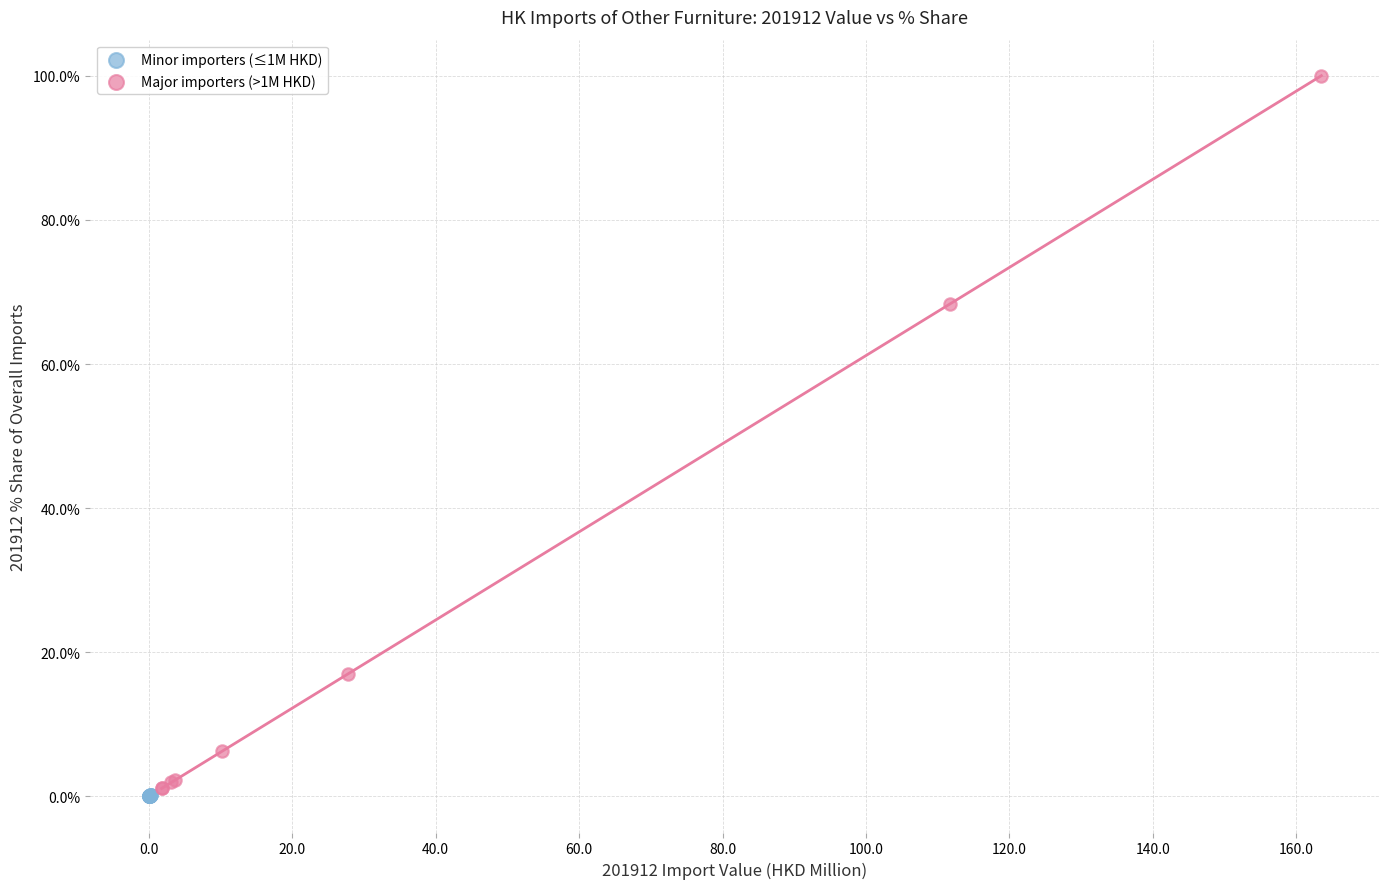

Which series has the widest spread of Y values?

Major importers (>1M HKD)